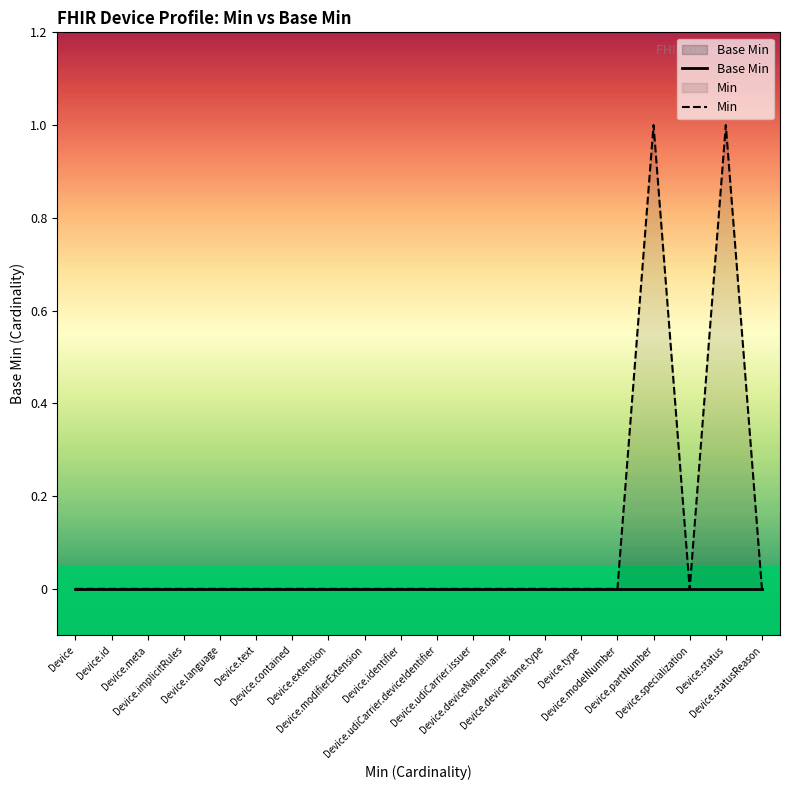

True or false: Base Min has a value of 0 at Device.deviceName.name.

True